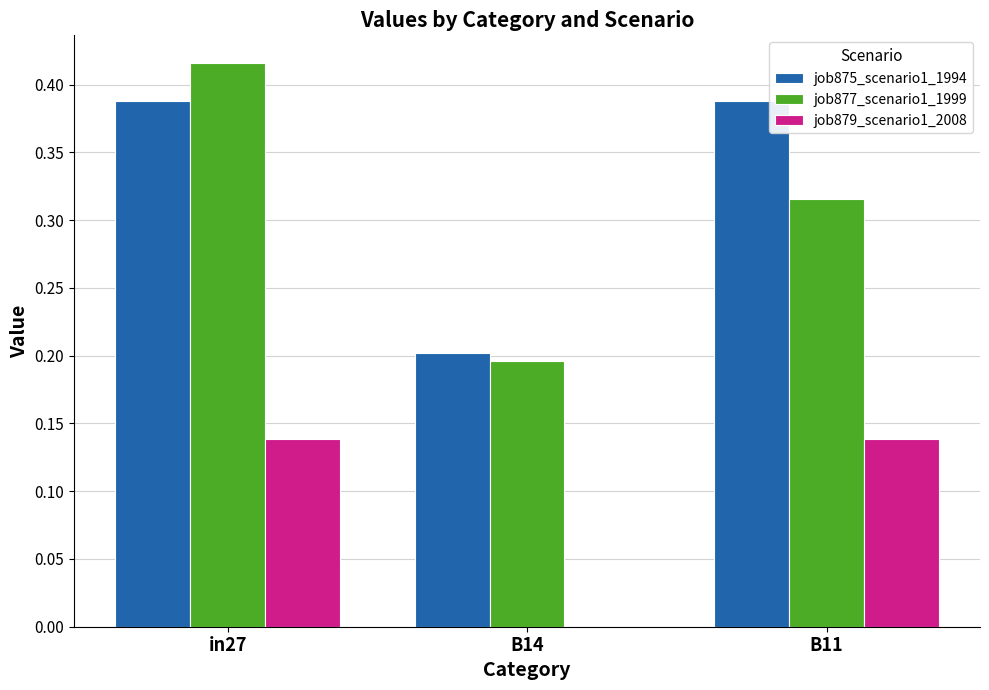

The job875_scenario1_1994 series shows 0.6 at B11. True or false?

False